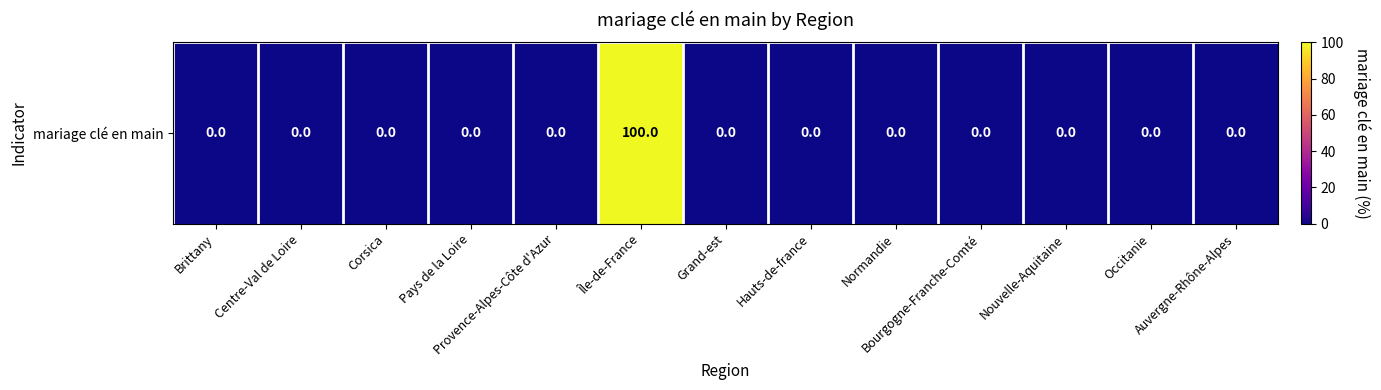

Reading left to right, transcribe all the data shown in this chart.

Brittany=0	Centre-Val de Loire=0	Corsica=0	Pays de la Loire=0	Provence-Alpes-Côte d'Azur=0	Île-de-France=100	Grand-est=0	Hauts-de-france=0	Normandie=0	Bourgogne-Franche-Comté=0	Nouvelle-Aquitaine=0	Occitanie=0	Auvergne-Rhône-Alpes=0